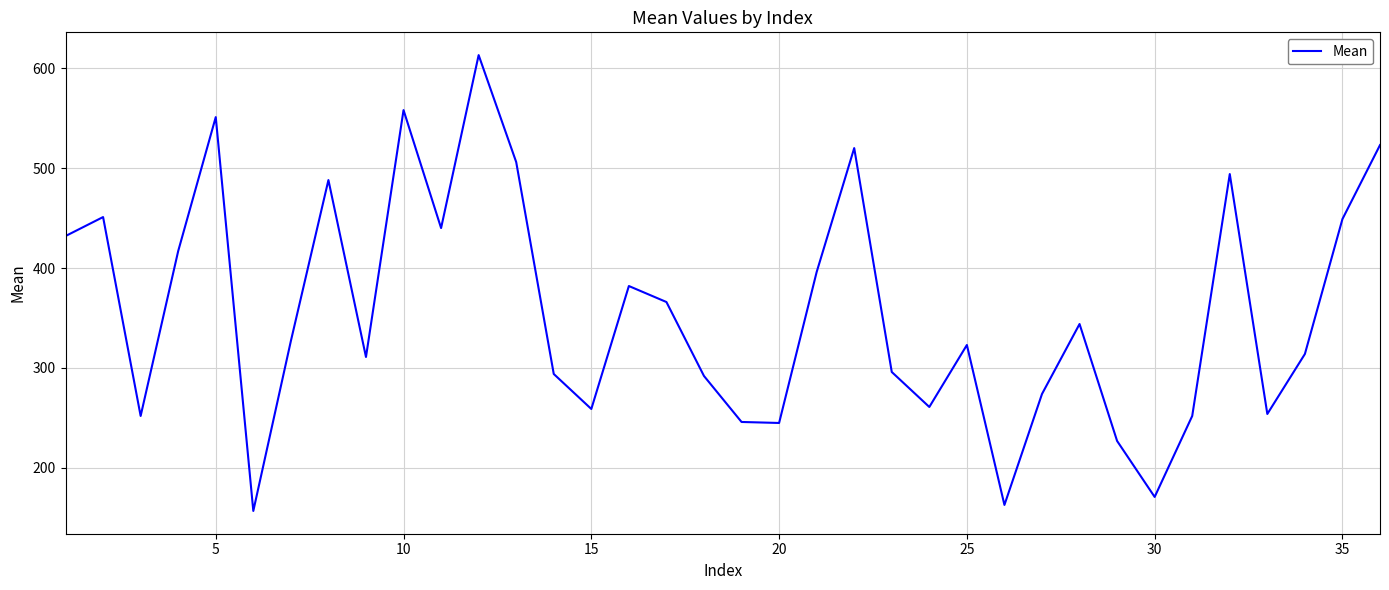

True or false: there are more than 2 points higher than both neighbors.

True